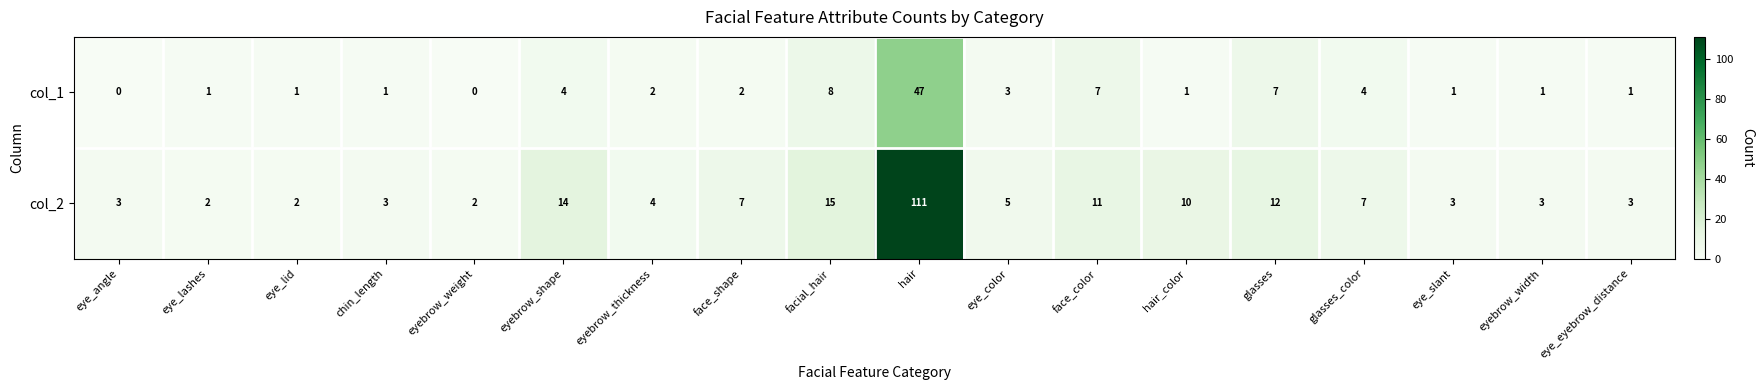

What is the highest value of the col_2 series?

111